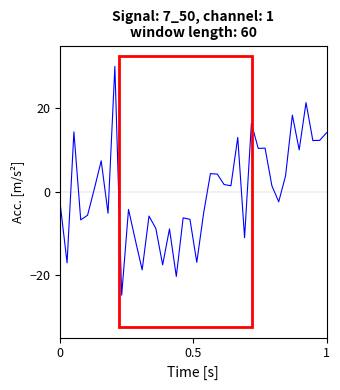

How many categories are shown in the chart?

40